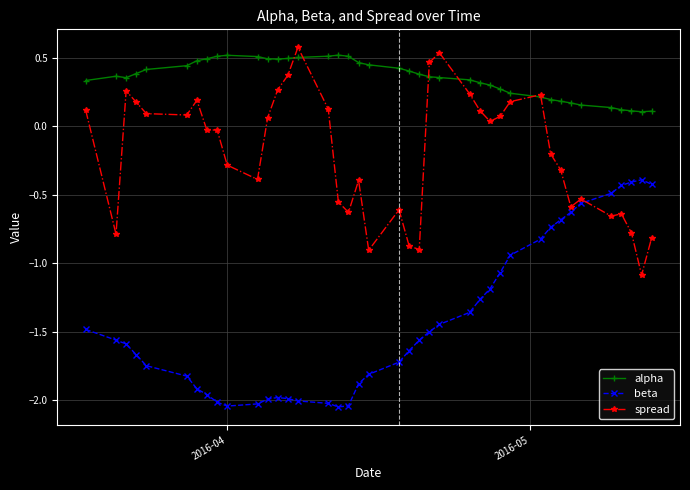

True or false: alpha has more than 1 interior local peaks.

True